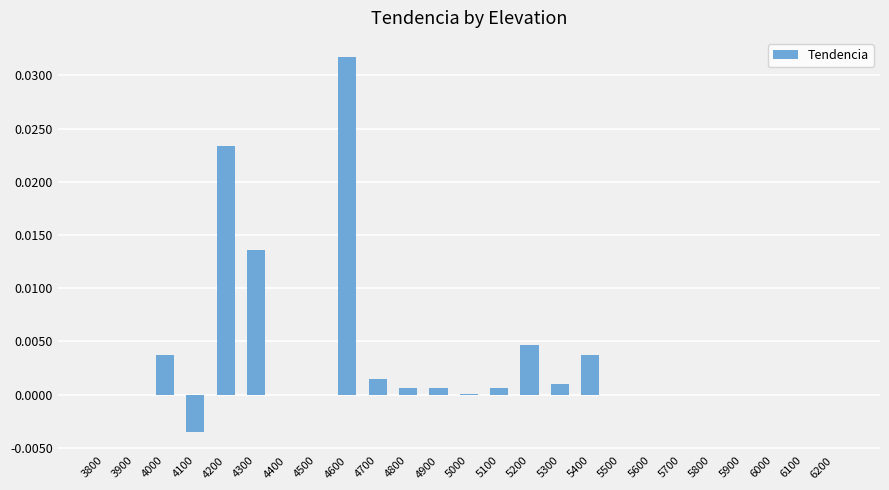

The value at 4000 is 0.0. True or false?

True